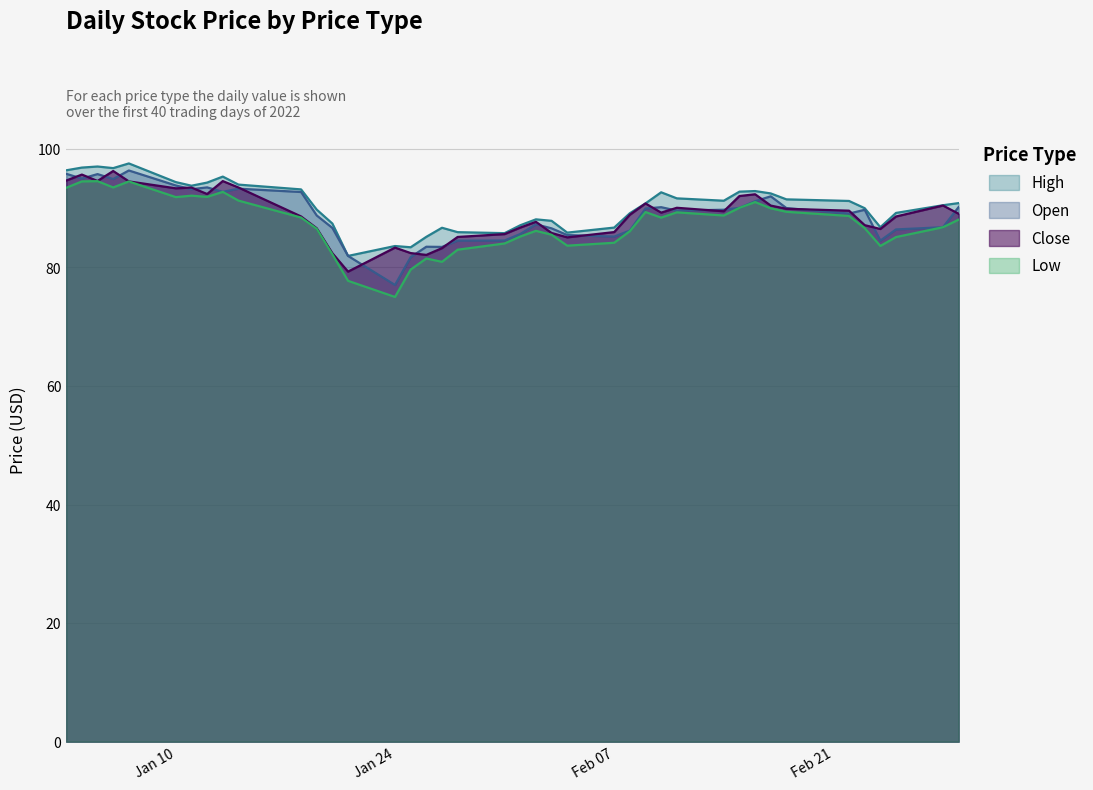

The value of Close at Jan 24 is 83.3. True or false?

True